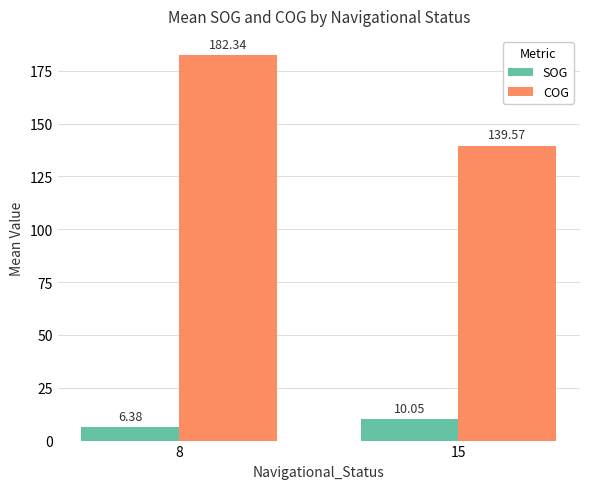

How many groups of bars are there?

2